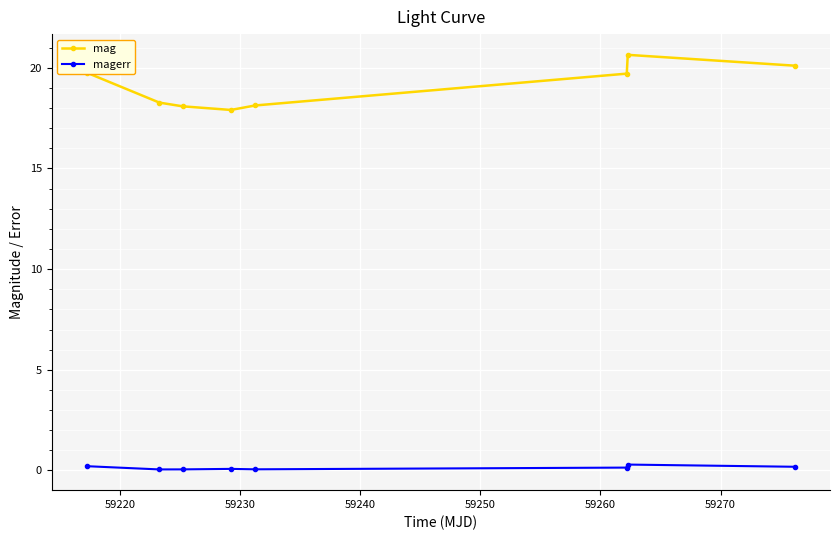

Which series has the largest total across all categories?

mag